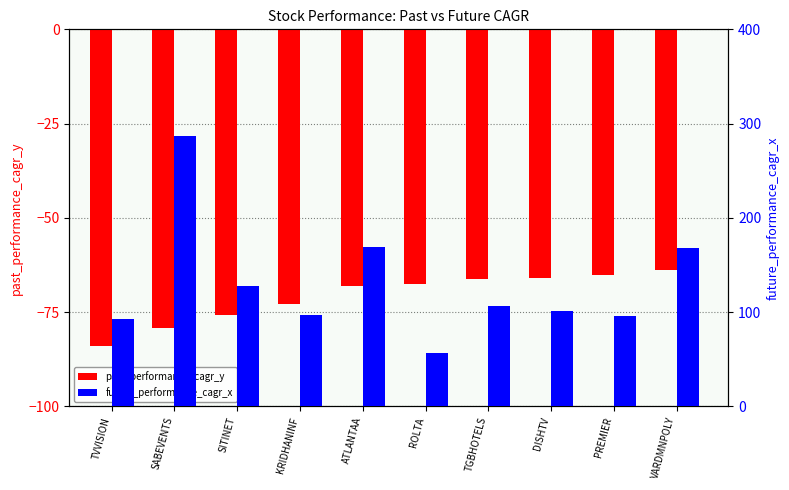

Reading right to left, list all the values displayed in this chart.

past_performance_cagr_y: VARDMNPOLY=-63.7	PREMIER=-65.2	DISHTV=-65.9	TGBHOTELS=-66.1	ROLTA=-67.4	ATLANTAA=-68.1	KRIDHANINF=-72.9	SITINET=-75.7	SABEVENTS=-79.2	TVVISION=-83.9
future_performance_cagr_x: VARDMNPOLY=168.2	PREMIER=96.1	DISHTV=100.9	TGBHOTELS=106.3	ROLTA=56.6	ATLANTAA=168.7	KRIDHANINF=96.8	SITINET=127.6	SABEVENTS=287.3	TVVISION=92.7